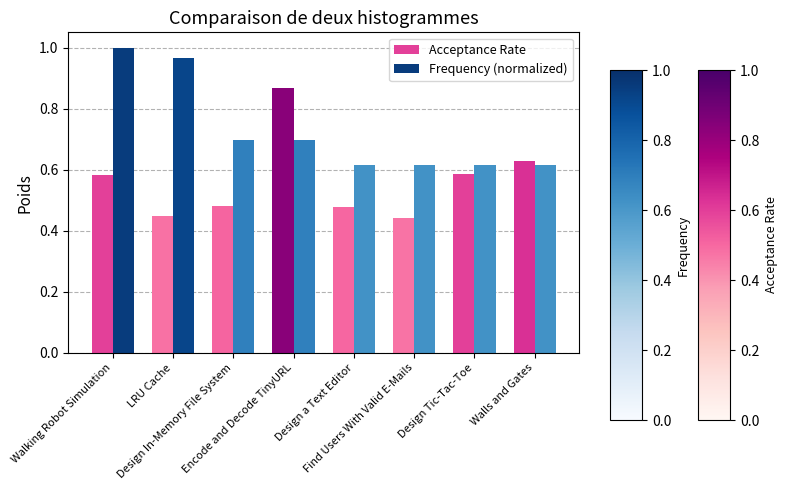

Rank the series by their maximum value, from highest to lowest.

Frequency (normalized), Acceptance Rate